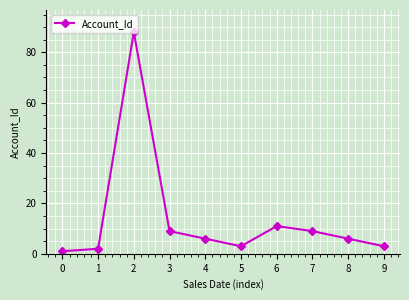

At which category does the data reach its first local valley?

5